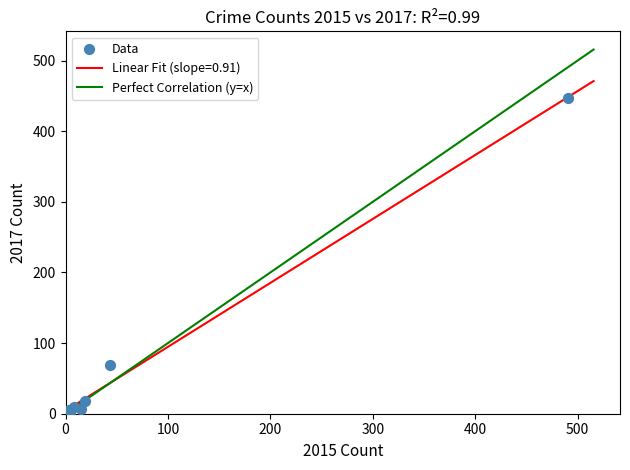

What Y value in the scatter plot is closest to 224?

69